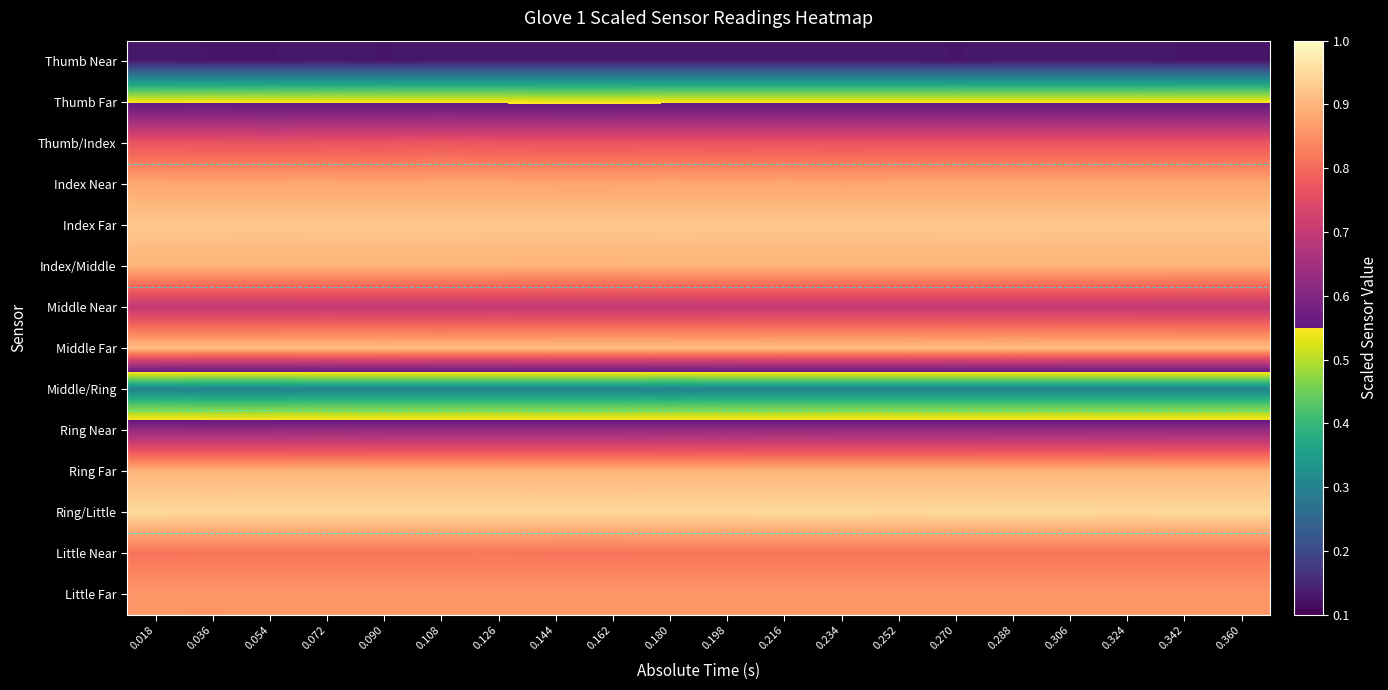

What is the total value across all series at 0.306?

10.2